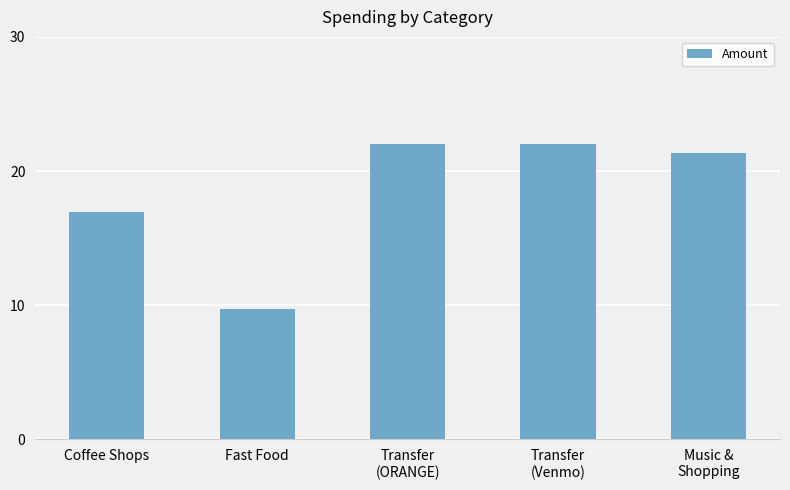

Are the bars grouped side by side (vs. stacked)?

No